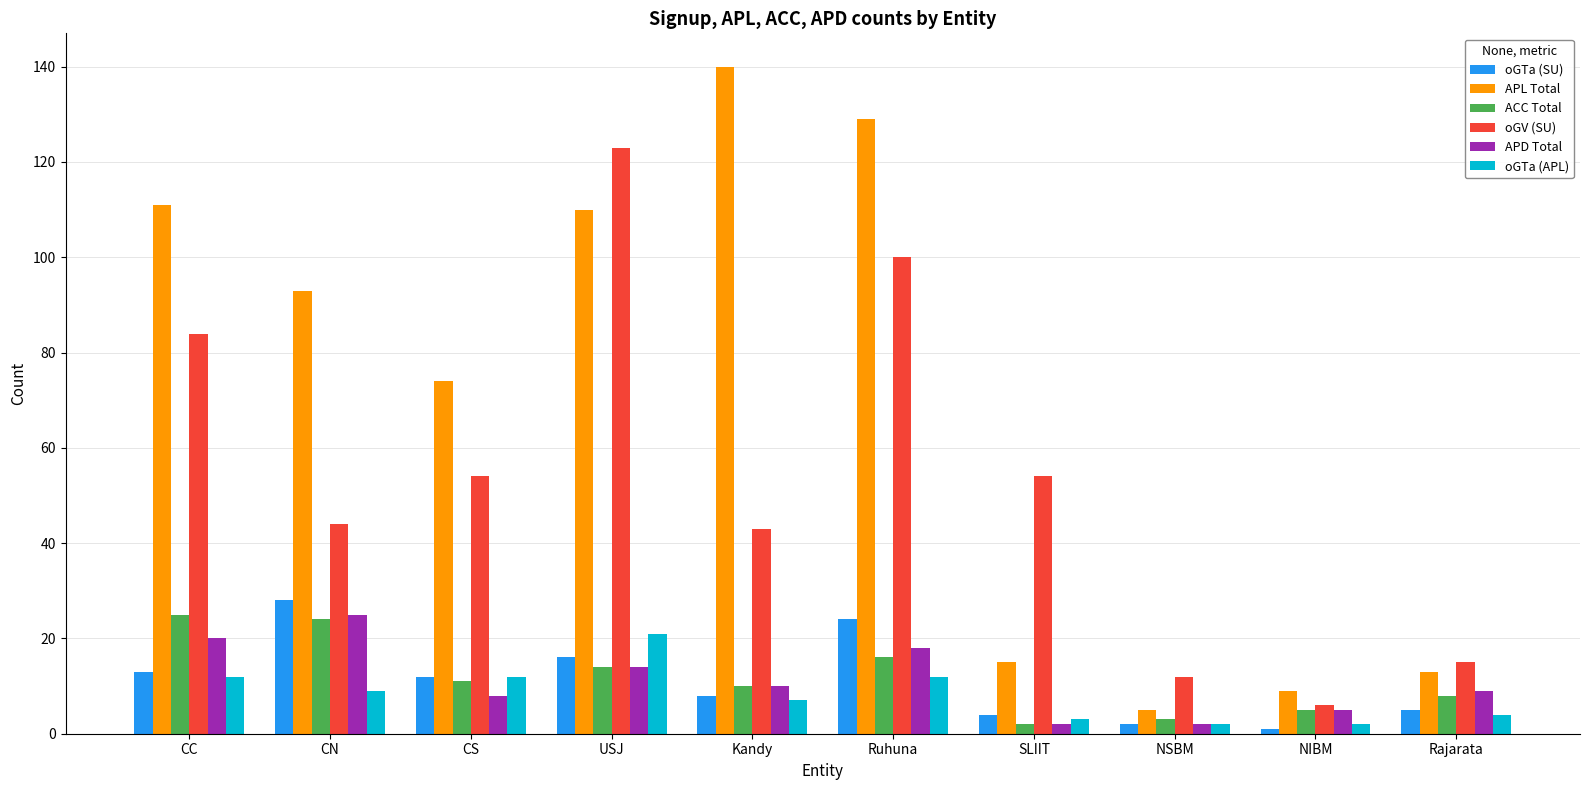

How many groups of bars are there?

10